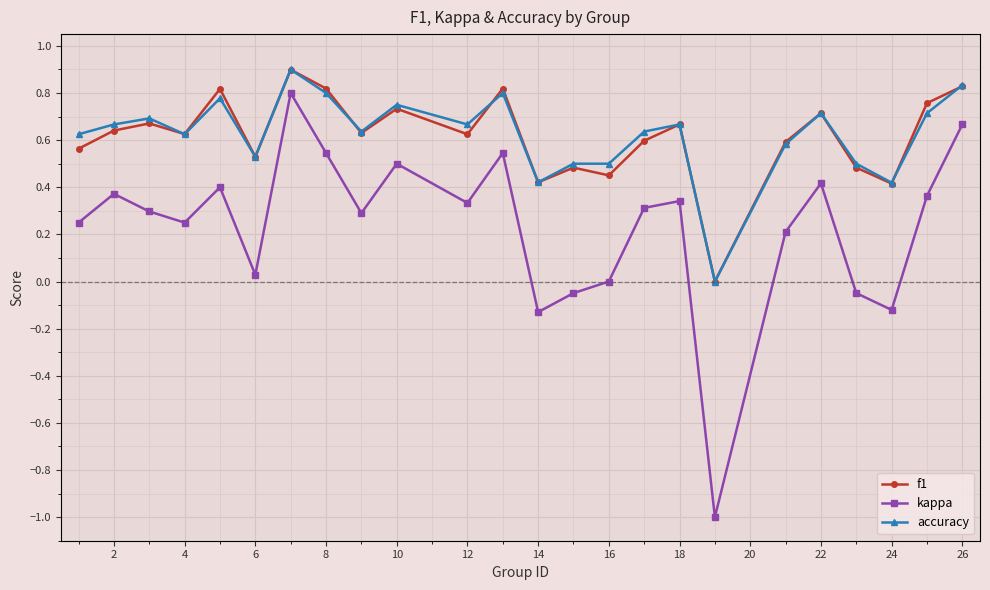

True or false: f1 has more than 2 interior local peaks.

True